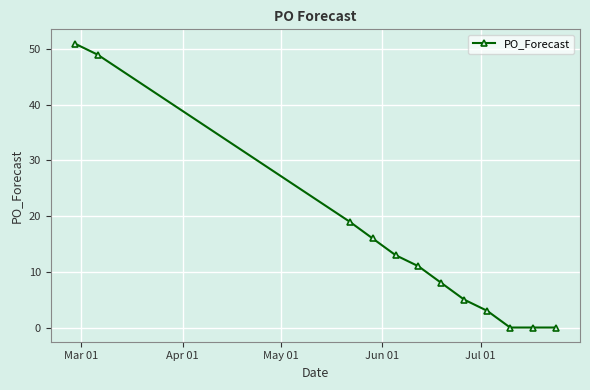

What is the greatest value displayed?

51